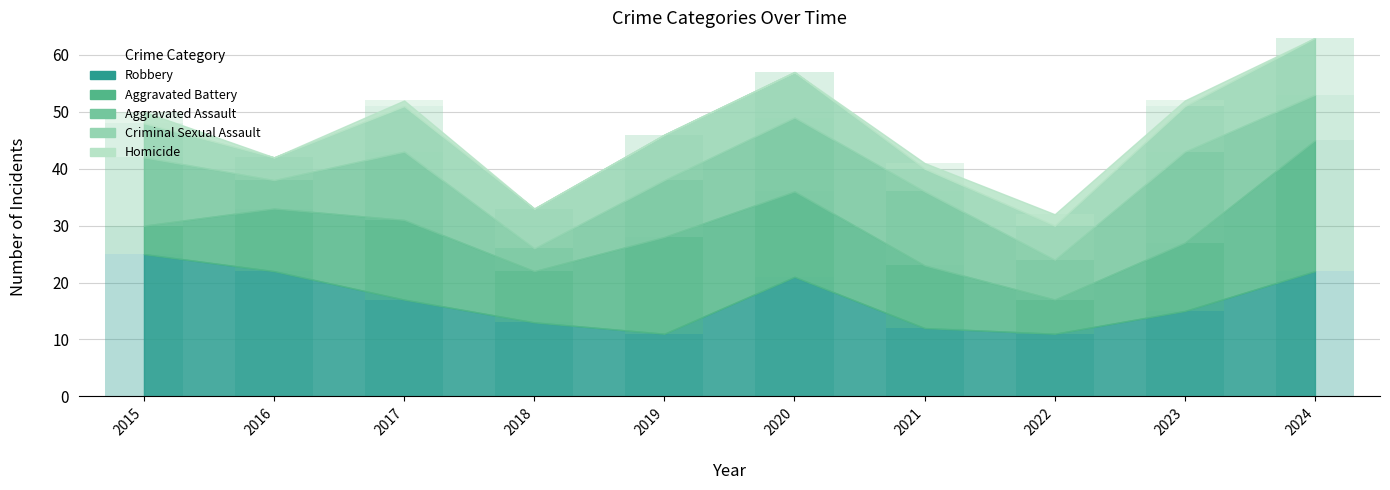

At which label does Criminal Sexual Assault first exceed 8?

2024